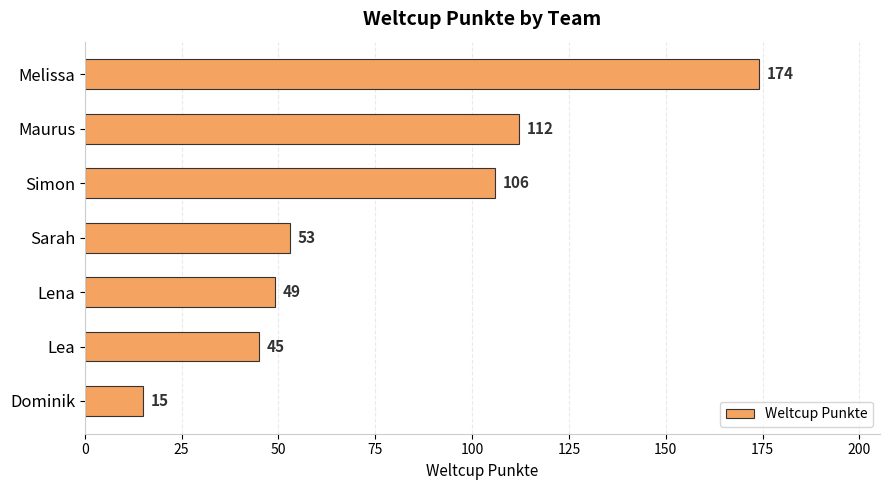

Reading top to bottom, what are all the values shown in this chart?

174	112	106	53	49	45	15